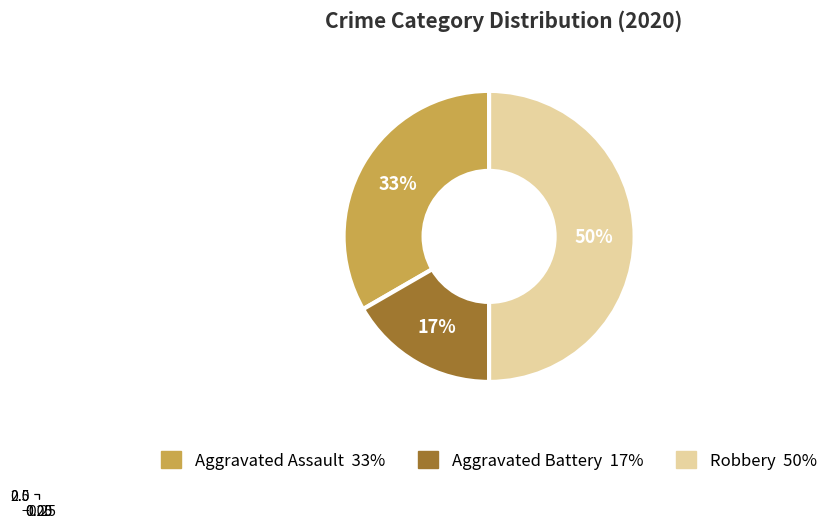

To the nearest percent, what is the difference between the Robbery and Aggravated Assault slice percentages?

17%